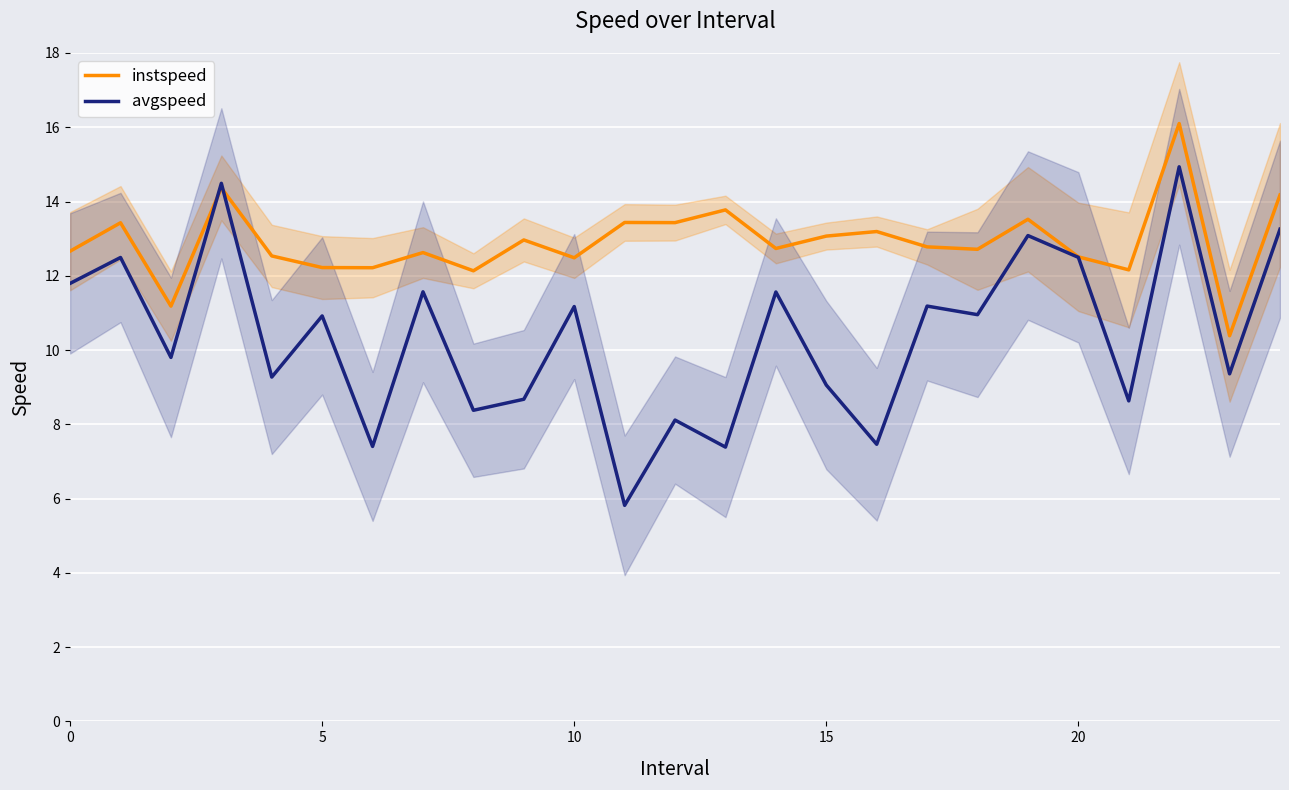

The avgspeed series shows 3.2 at 15. True or false?

False